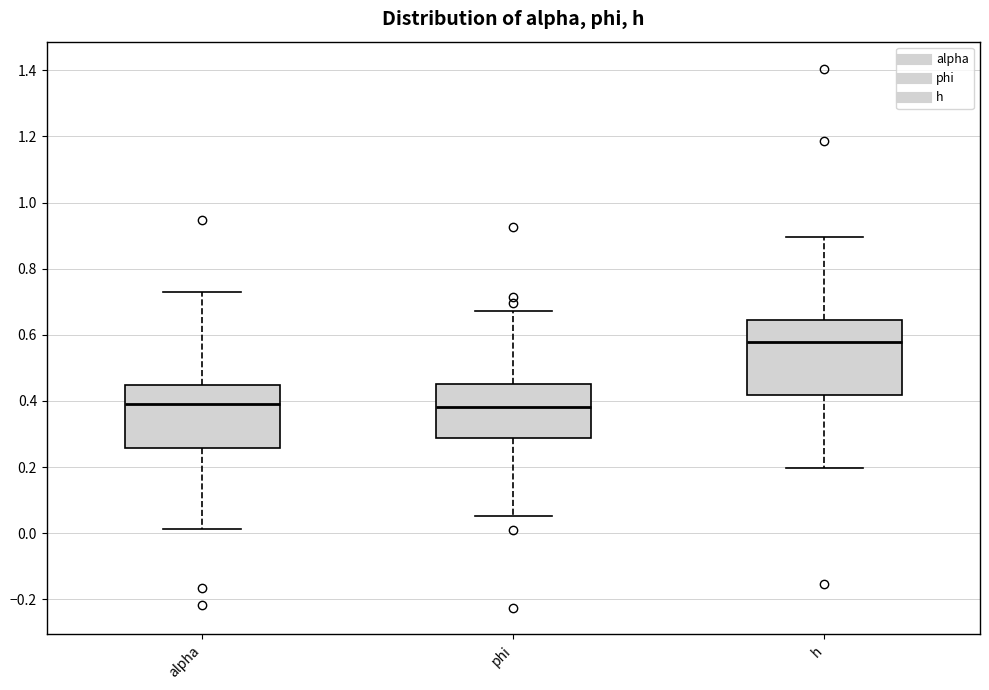

Reading left to right, transcribe this box plot: for each box, give where its median line is, the range the box spans, and where its two whiskers end, as read against the y-axis. The values are not printed on the chart, so give them approximately, as read against the axis.

alpha: median 0.38, box 0.26 to 0.44, whiskers 0.02 to 0.72
phi: median 0.38, box 0.28 to 0.46, whiskers 0.06 to 0.68
h: median 0.58, box 0.42 to 0.64, whiskers 0.20 to 0.90